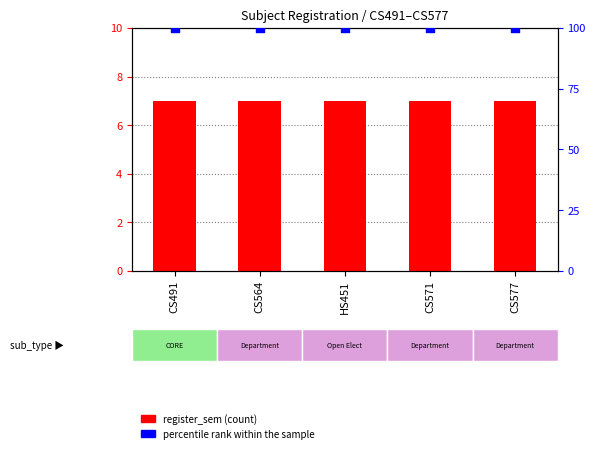

What are all the series names shown in the legend?

register_sem, percentile rank within the sample